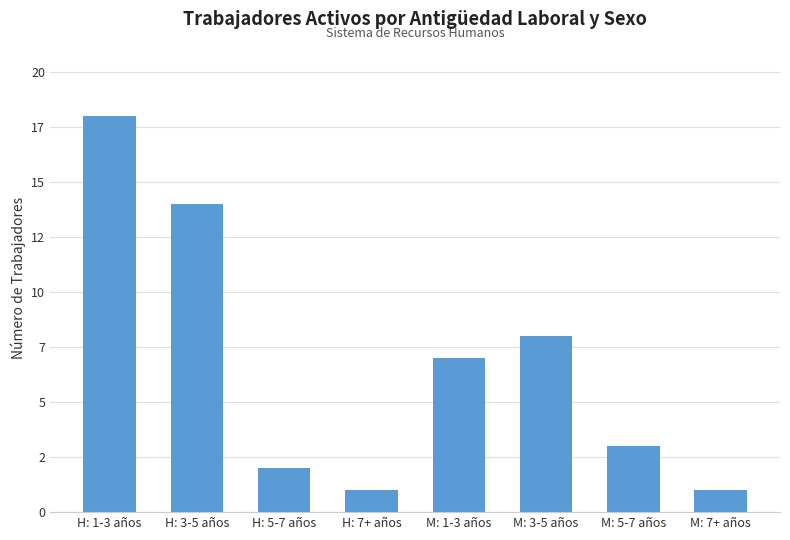

Rank the categories by value from highest to lowest.

H: 1-3 años, H: 3-5 años, M: 3-5 años, M: 1-3 años, M: 5-7 años, H: 5-7 años, H: 7+ años, M: 7+ años